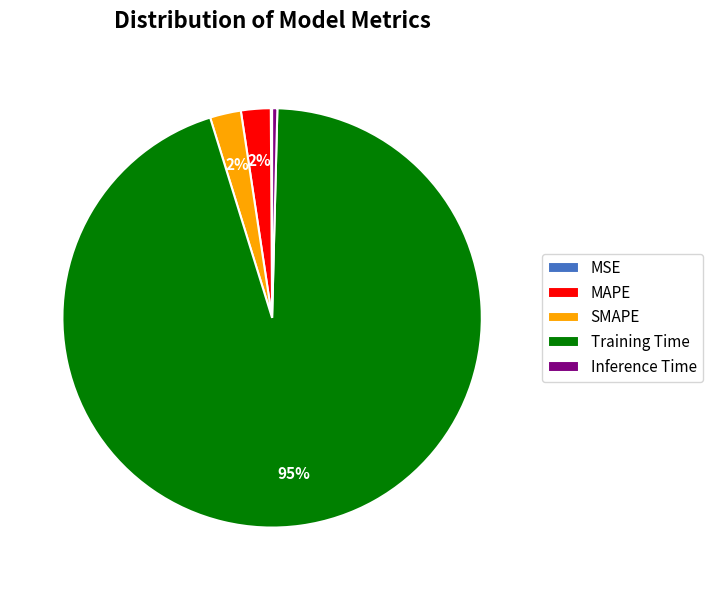

To the nearest percent, what is the average slice percentage?

20%